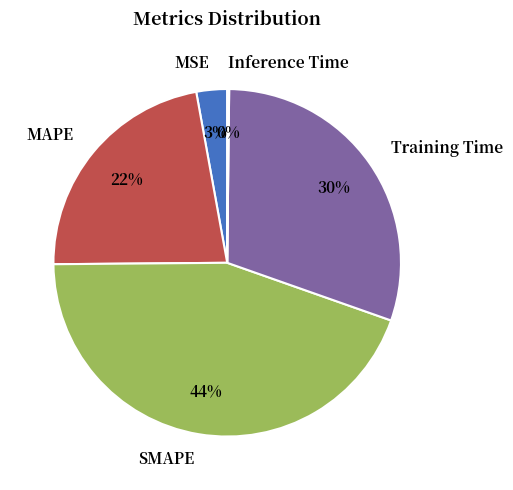

Between Training Time and MSE, which is larger?

Training Time